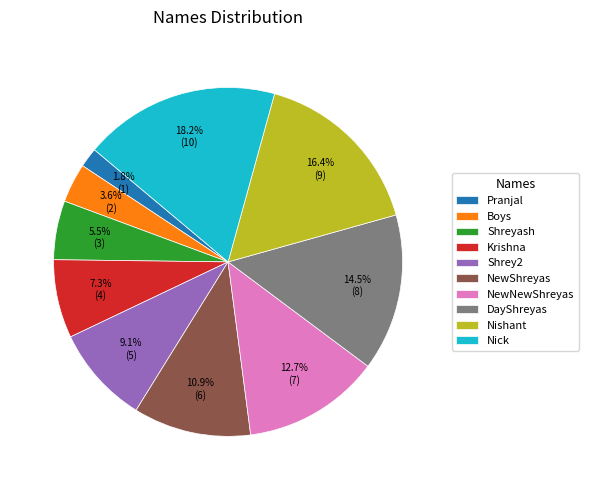

How many segments does this pie chart have?

10